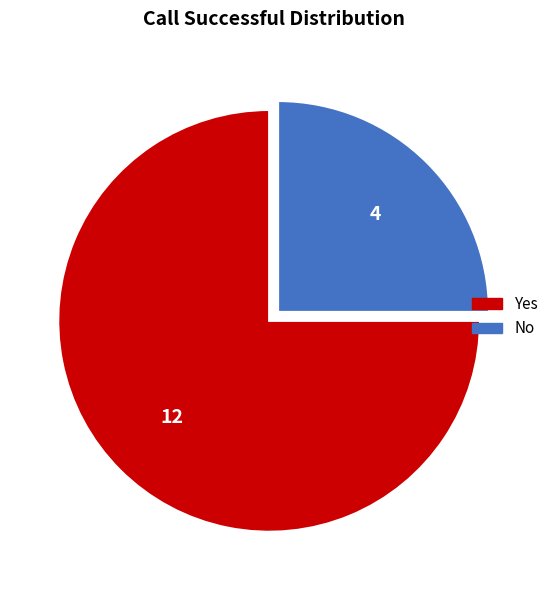

Which has a higher value, Yes or No?

Yes